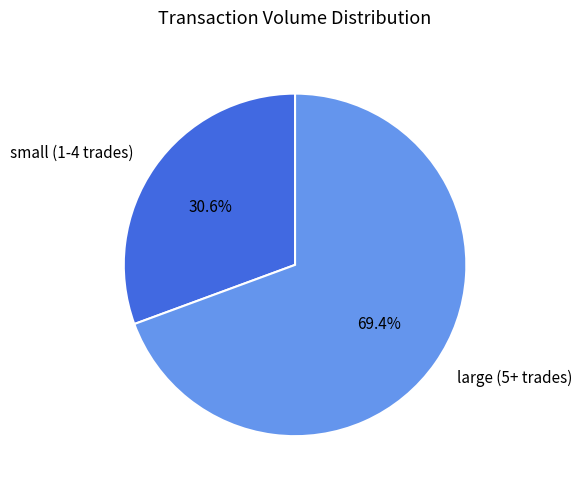

What is the majority slice?

large (5+ trades)